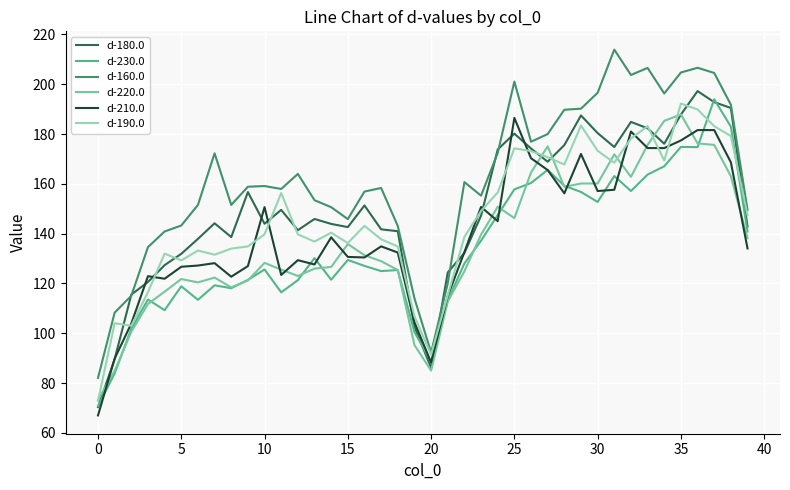

True or false: d-220.0 has more than 1 interior local peaks.

True